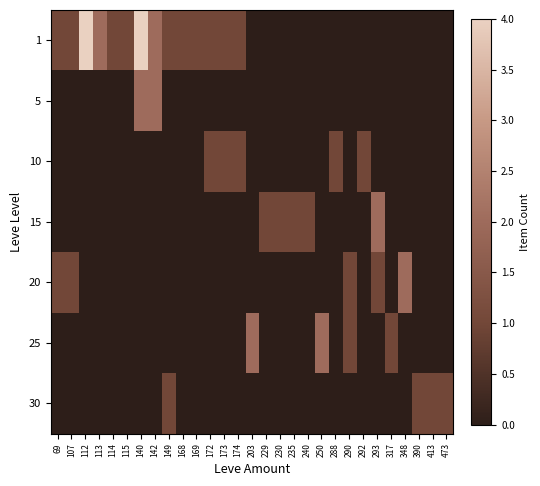

At how many categories does at least one series exceed 0?

29